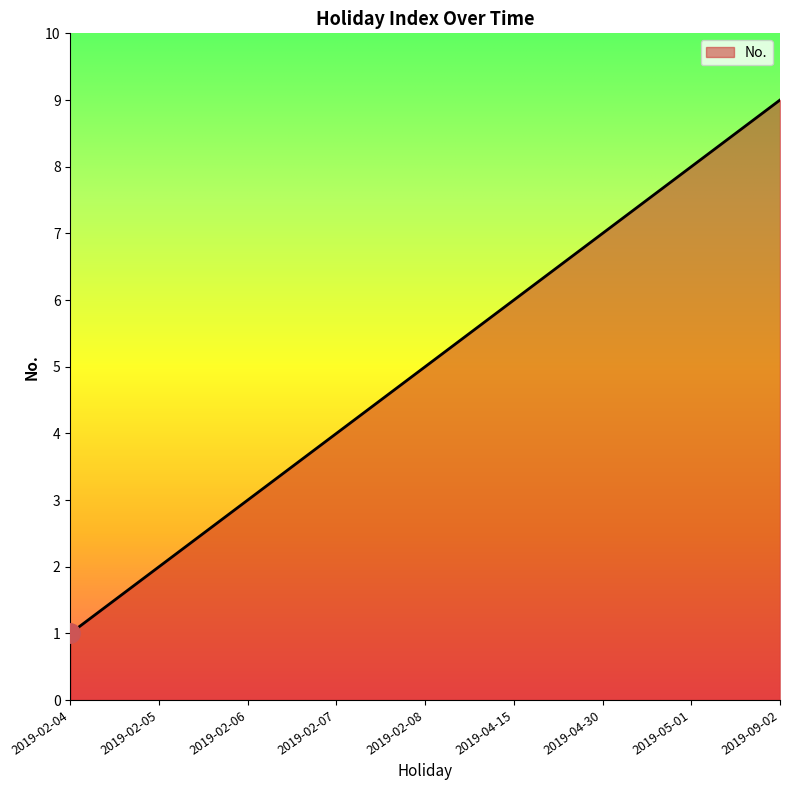

What is the difference between the maximum and second lowest values?

7